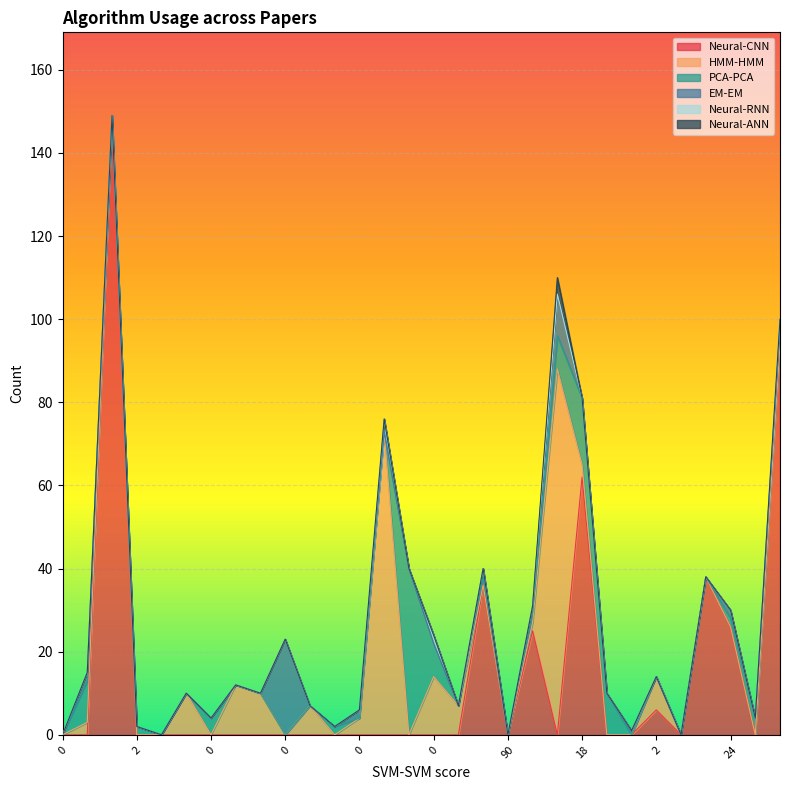

What is the sum of the HMM-HMM values at 34 and 6?

17